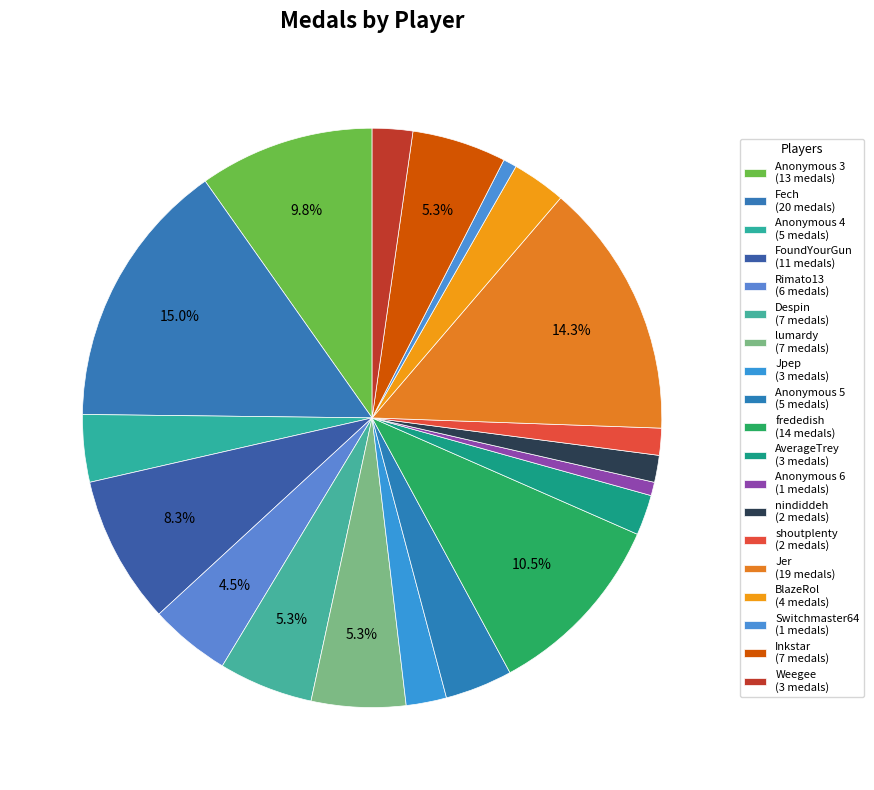

How many slices are in this pie chart?

19